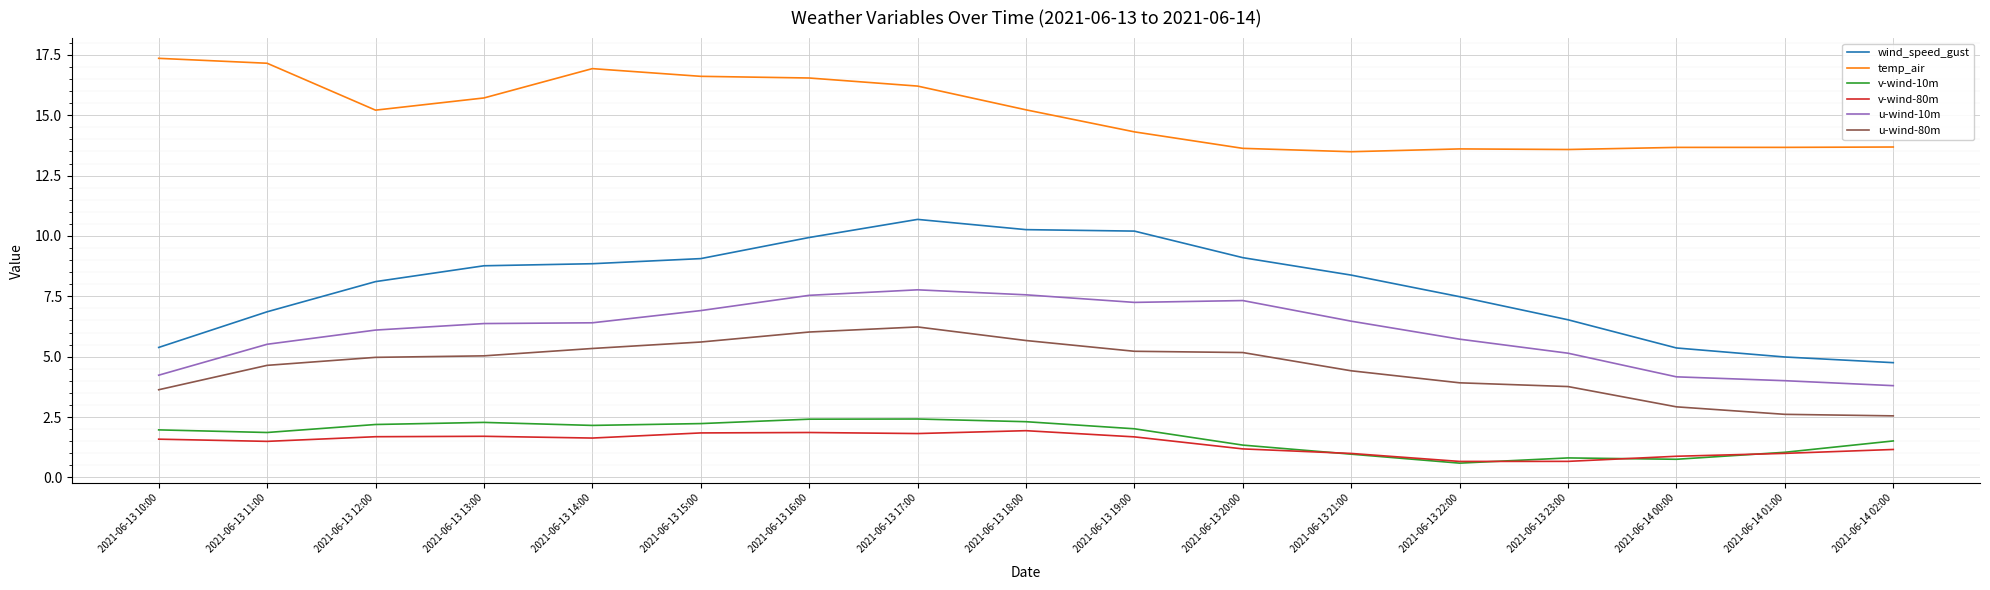

In temp_air, how many points are lower than both neighbors (excluding endpoints)?

3